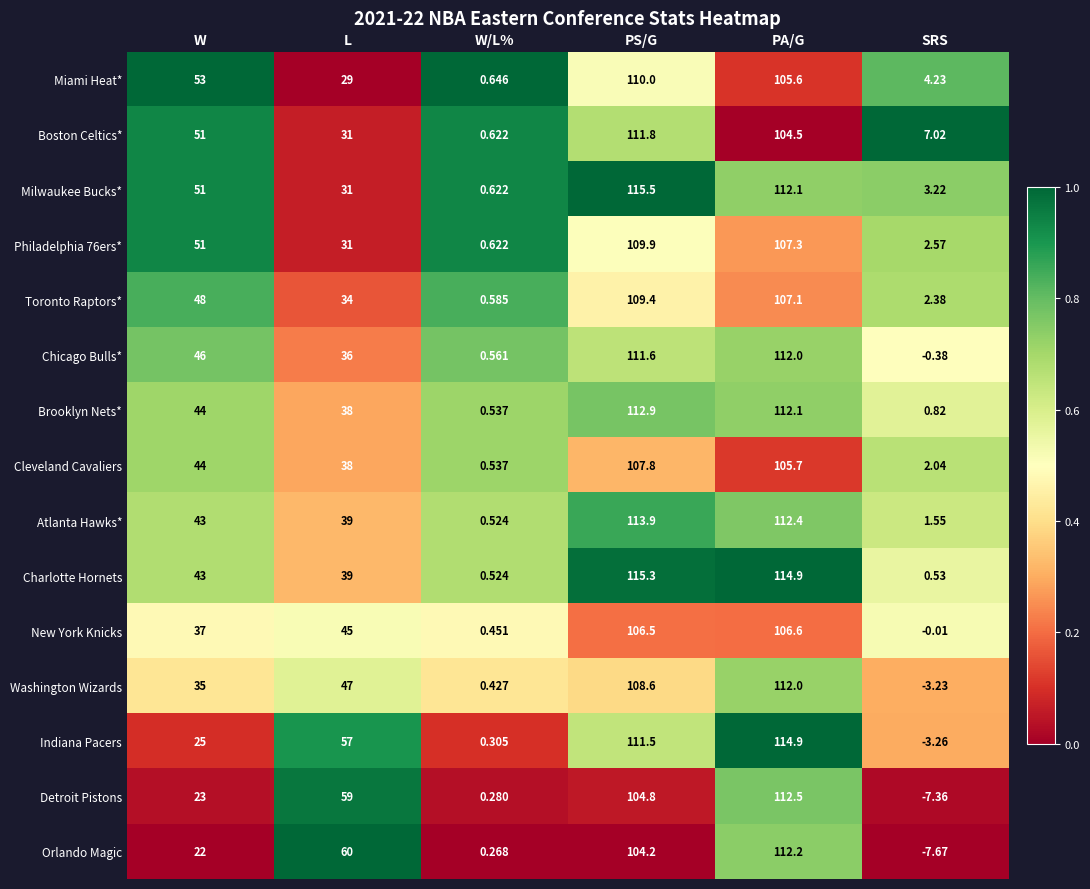

Which series changed the most between L and PS/G?

Milwaukee Bucks*